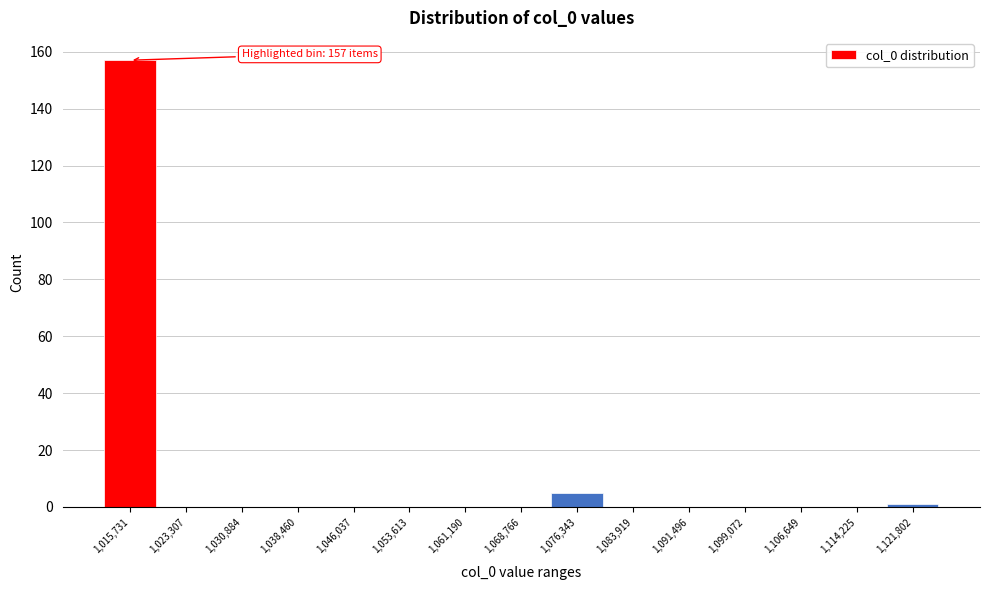

Reading left to right, transcribe all the data shown in this chart.

1,015,731=157	1,023,307=0	1,030,884=0	1,038,460=0	1,046,037=0	1,053,613=0	1,061,190=0	1,068,766=0	1,076,343=5	1,083,919=0	1,091,496=0	1,099,072=0	1,106,649=0	1,114,225=0	1,121,802=1